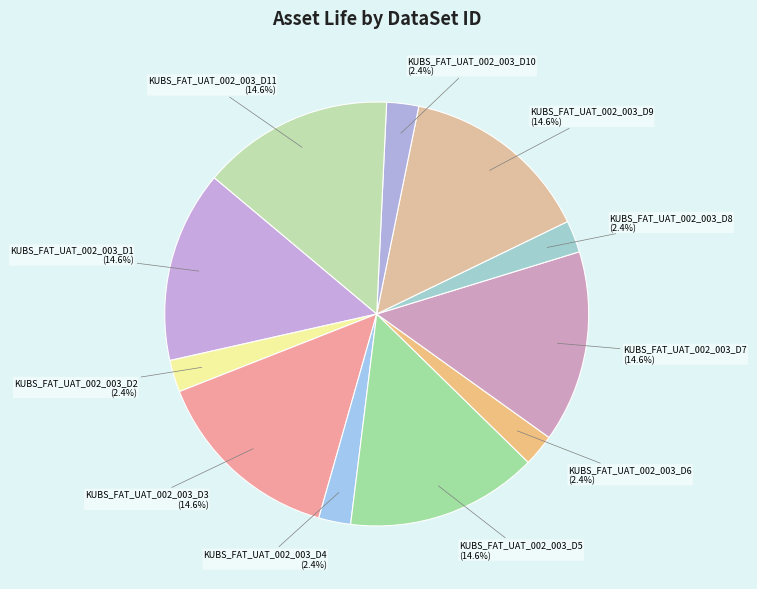

How many slices are in this pie chart?

11